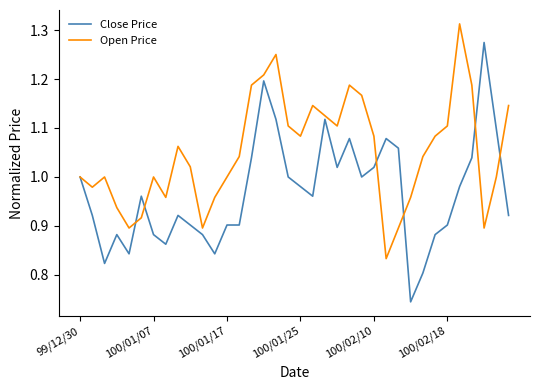

List the series in order of their peak value, highest first.

Open Price, Close Price